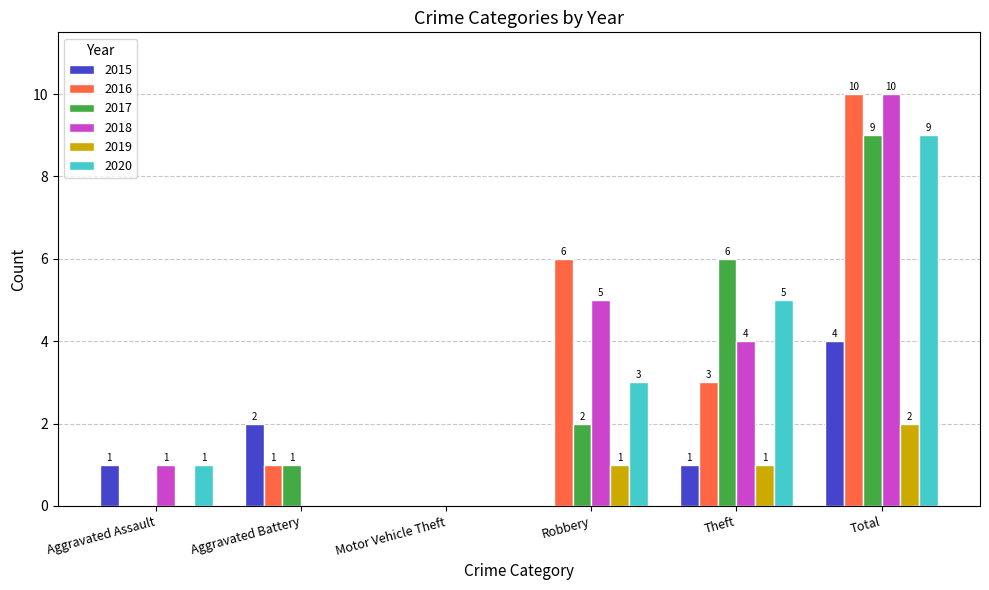

Reading left to right, transcribe all the data shown in this chart.

2015: 1	2	0	0	1	4
2016: 0	1	0	6	3	10
2017: 0	1	0	2	6	9
2018: 1	0	0	5	4	10
2019: 0	0	0	1	1	2
2020: 1	0	0	3	5	9